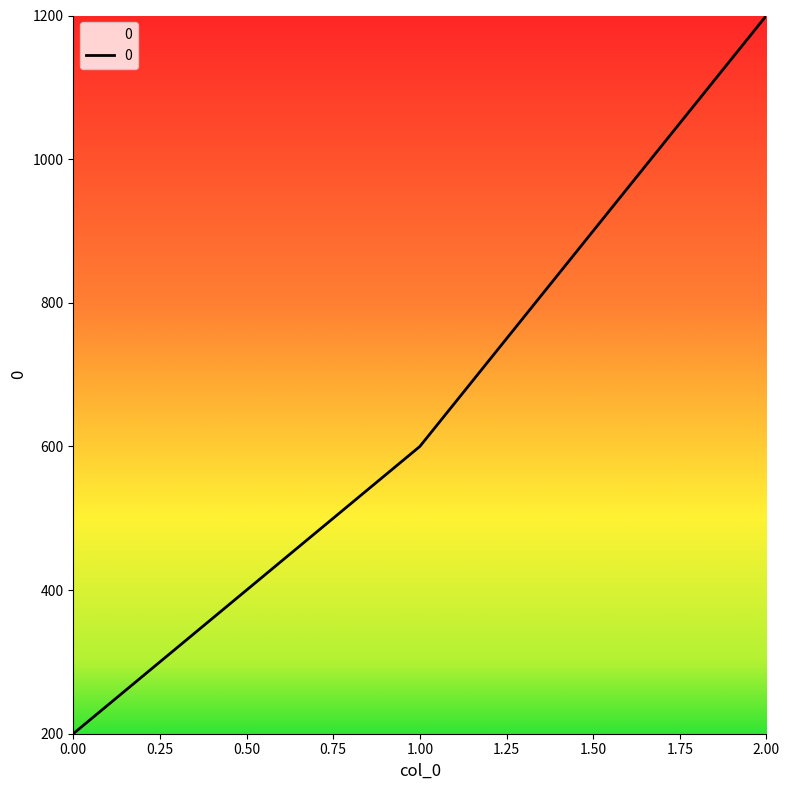

The value at 2.00 is 1200. True or false?

True